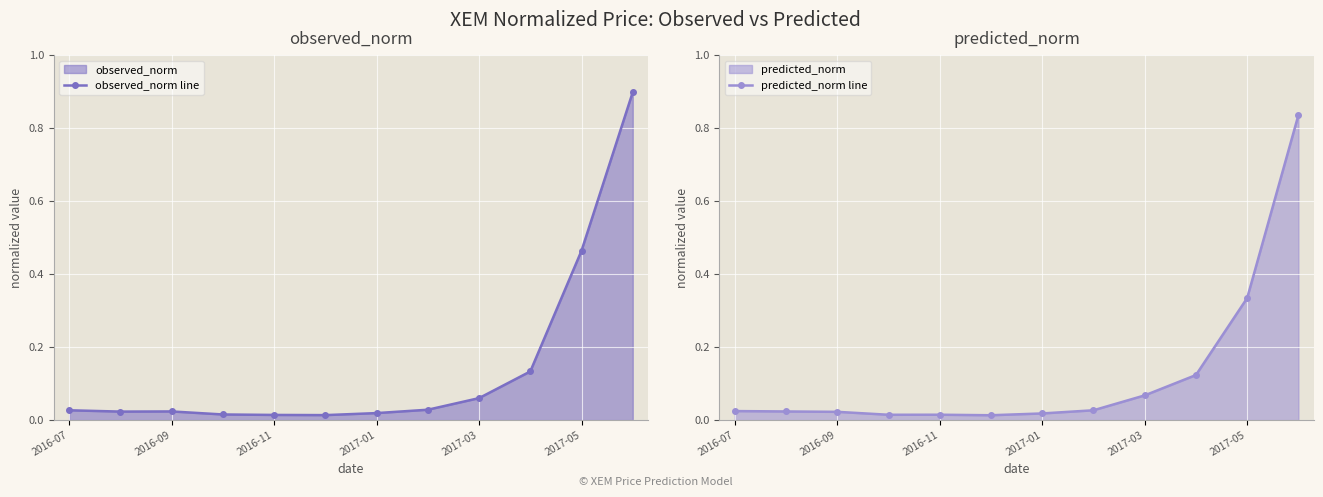

True or false: predicted_norm line has a value of 0.0 at 2016-07.

True